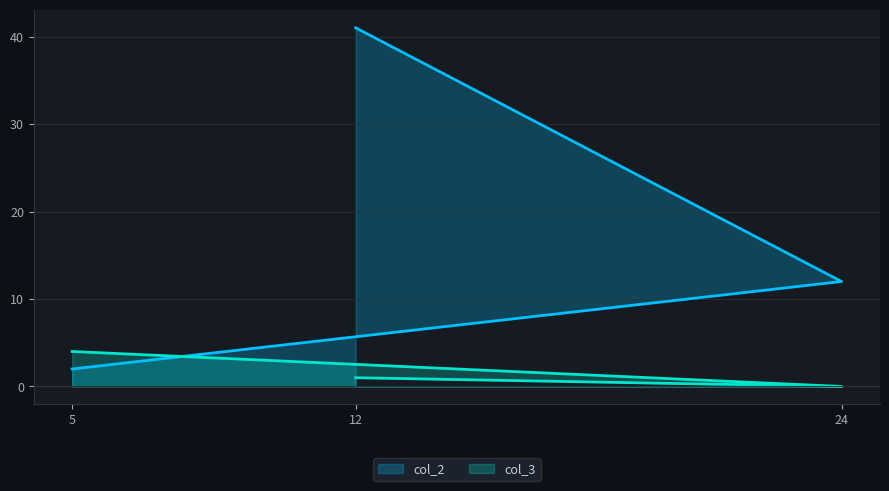

Which series changed the most between 24 and 12?

col_2